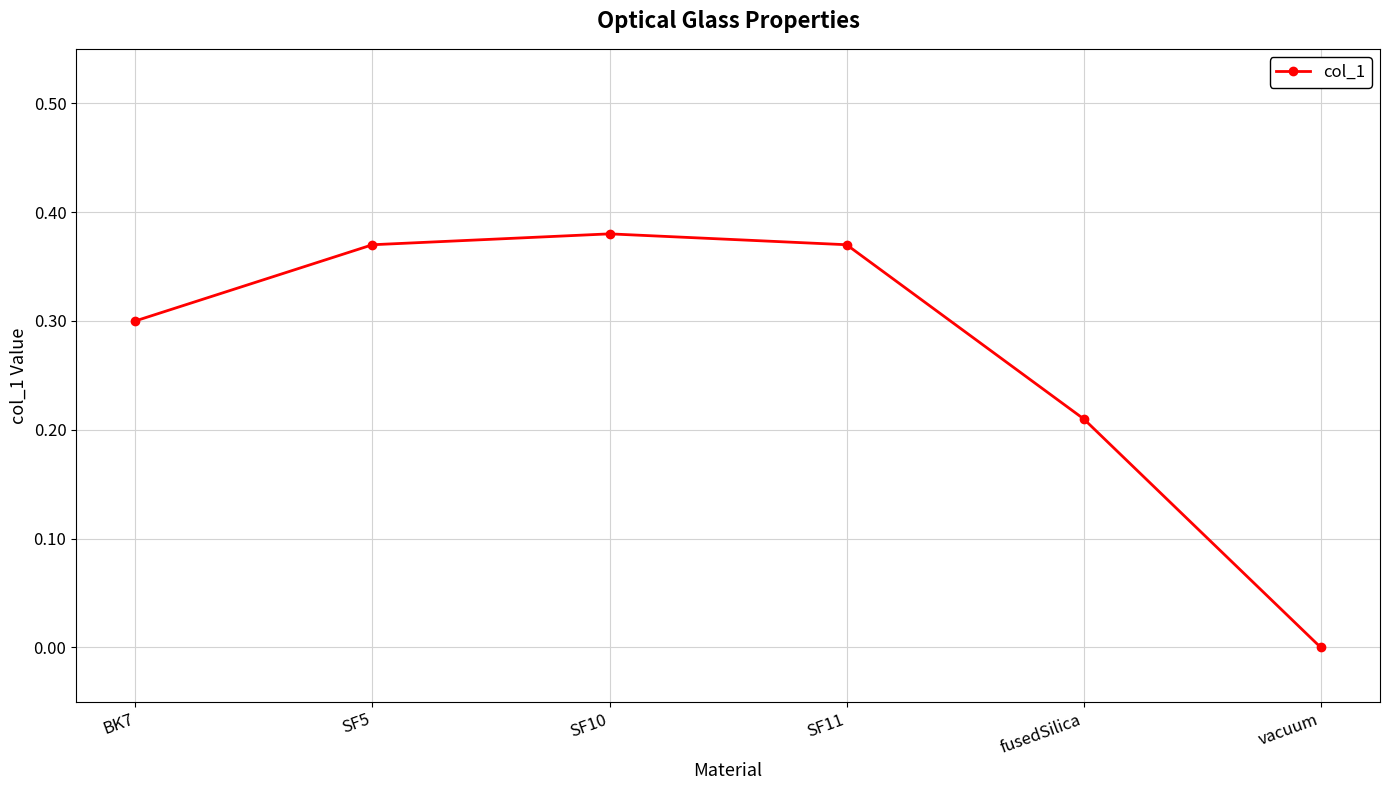

Where is the first local maximum?

SF10